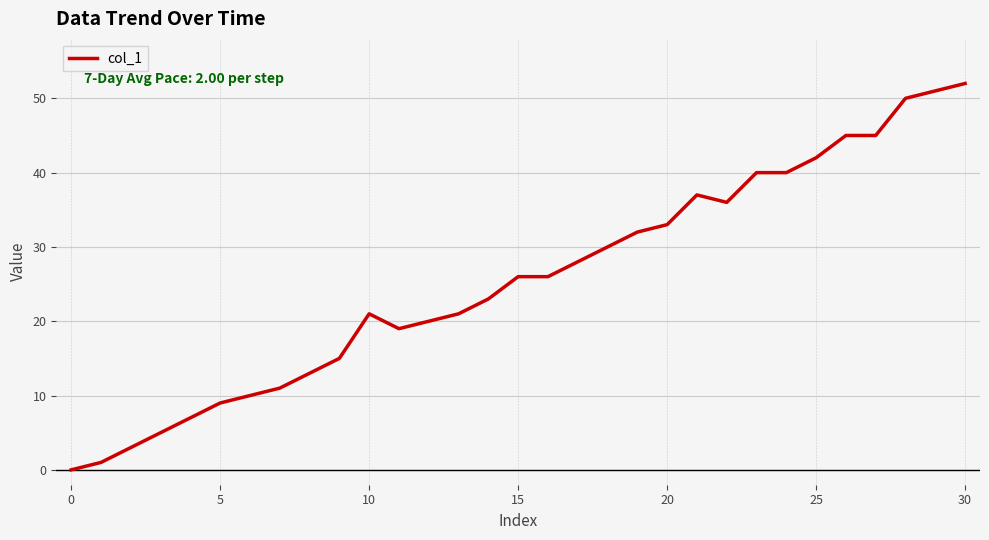

What is the maximum value shown in the chart?

52